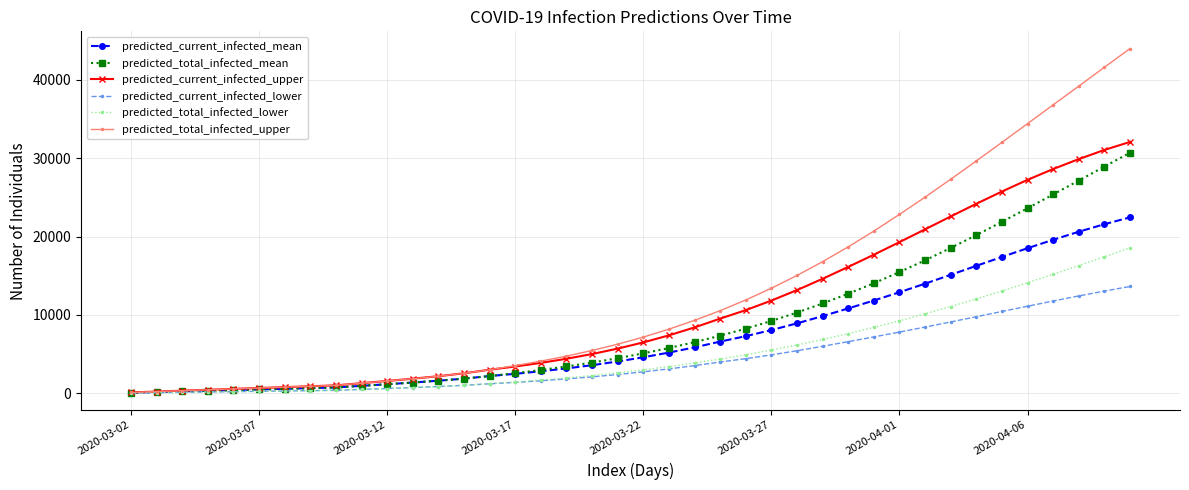

Which series has the largest range (max minus min)?

predicted_total_infected_upper